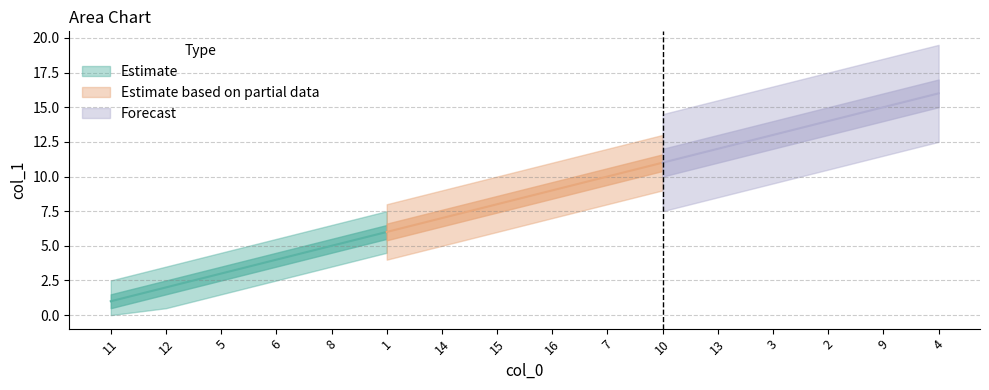

What is the greatest value displayed?

16